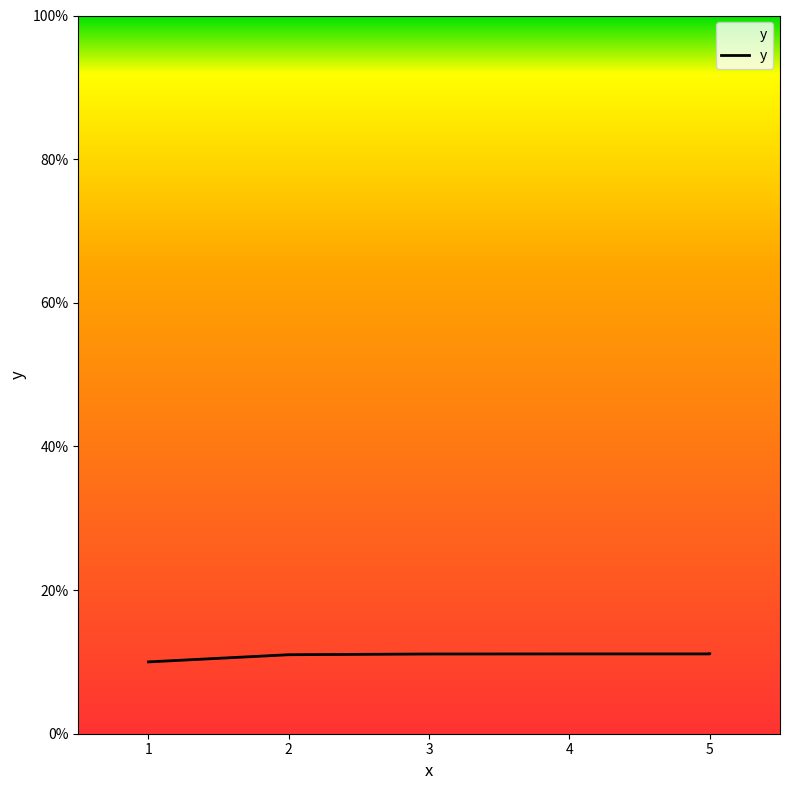

What is the average value?

0.1